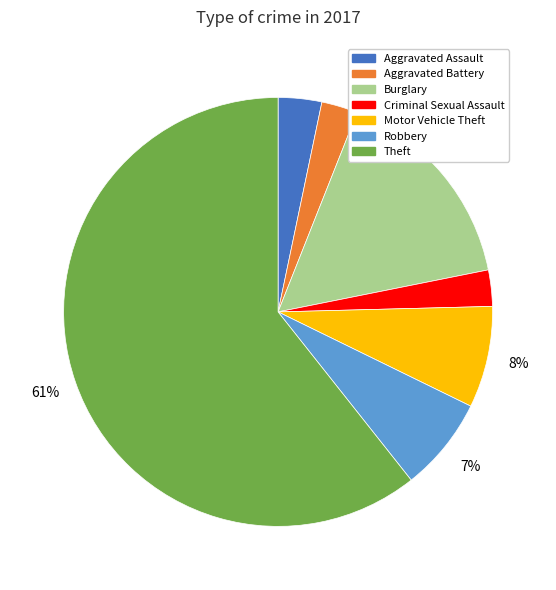

To the nearest percent, what percentage of the pie is Motor Vehicle Theft?

8%